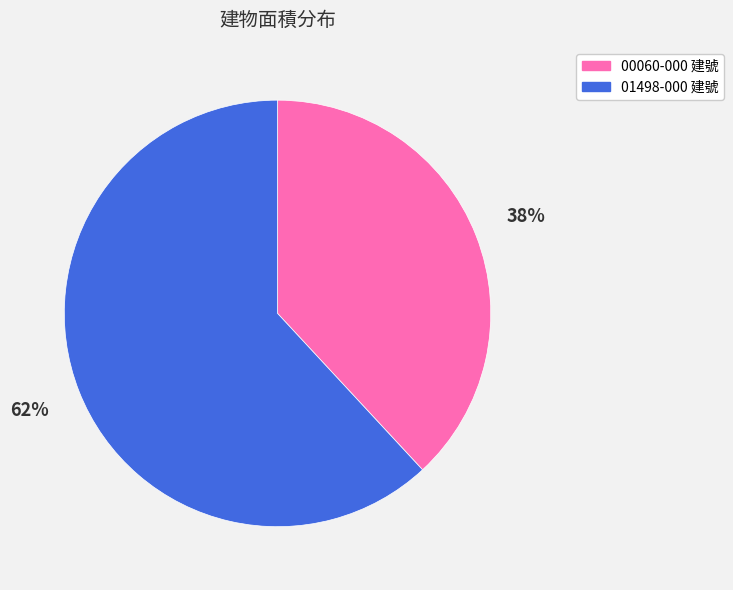

Count the number of slices in the pie.

2